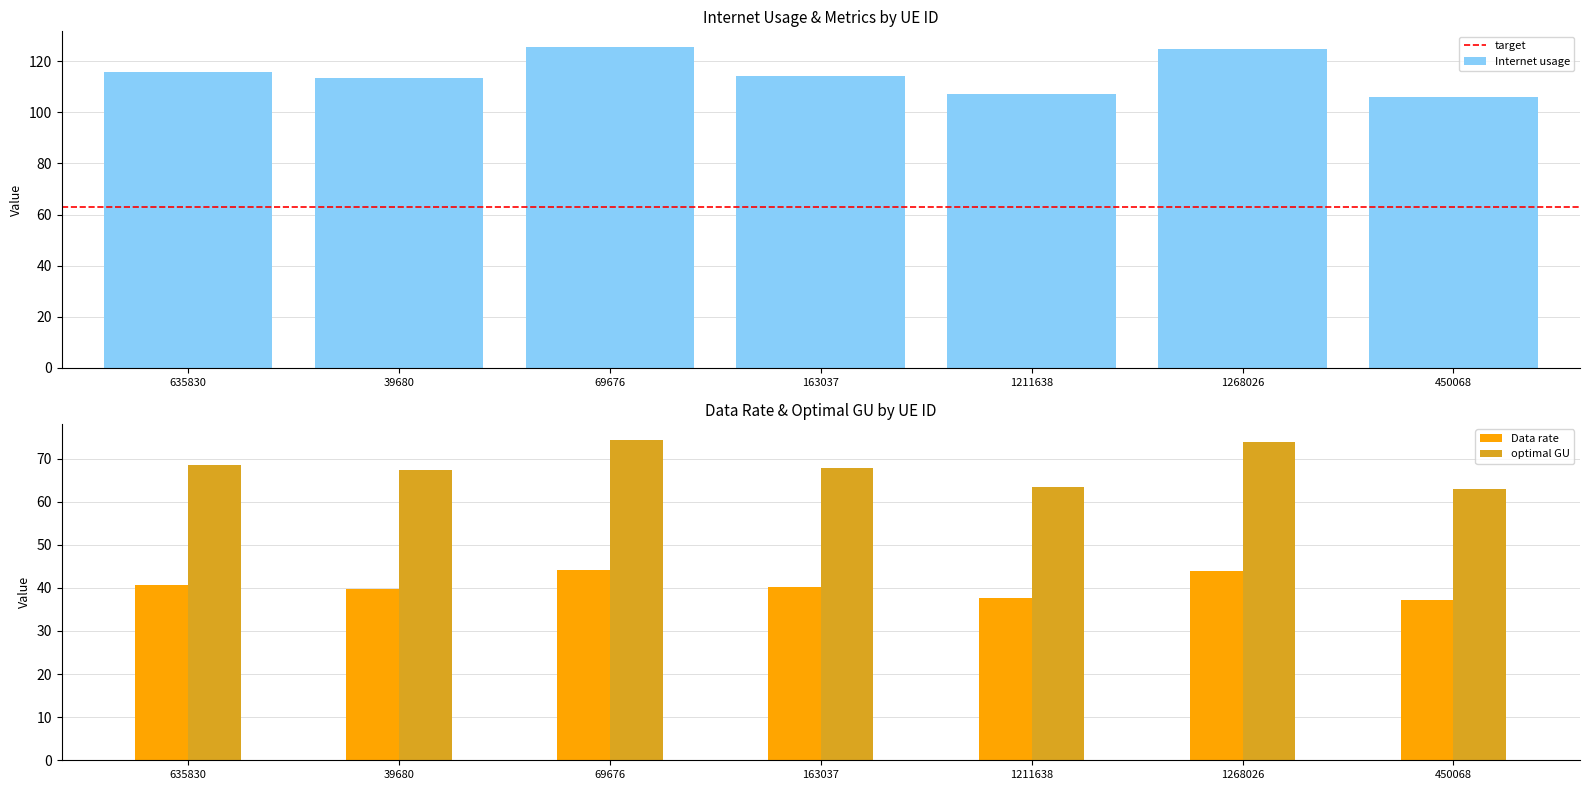

The value of Internet usage at 69676 is 125.4. True or false?

True